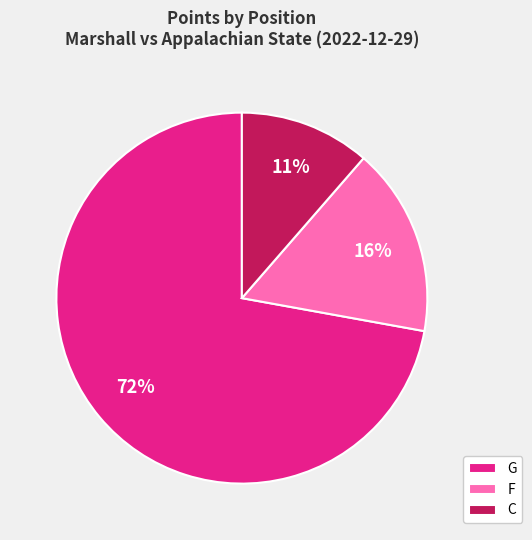

The G slice represents 51% of the pie. True or false?

False